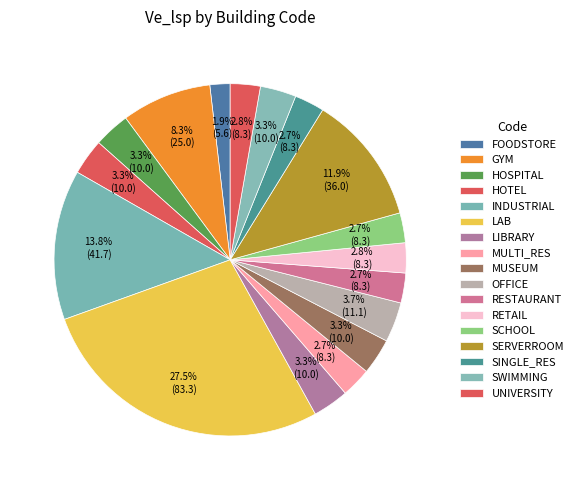

What percentage is NOT represented by HOSPITAL?

96.7%